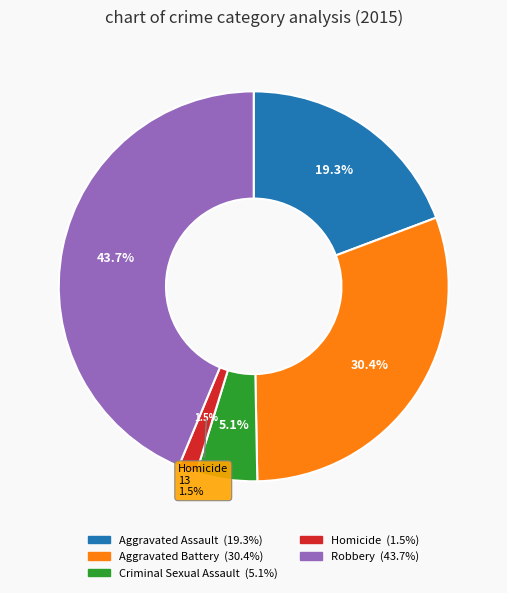

What is the change in value from Homicide to Robbery?

+359